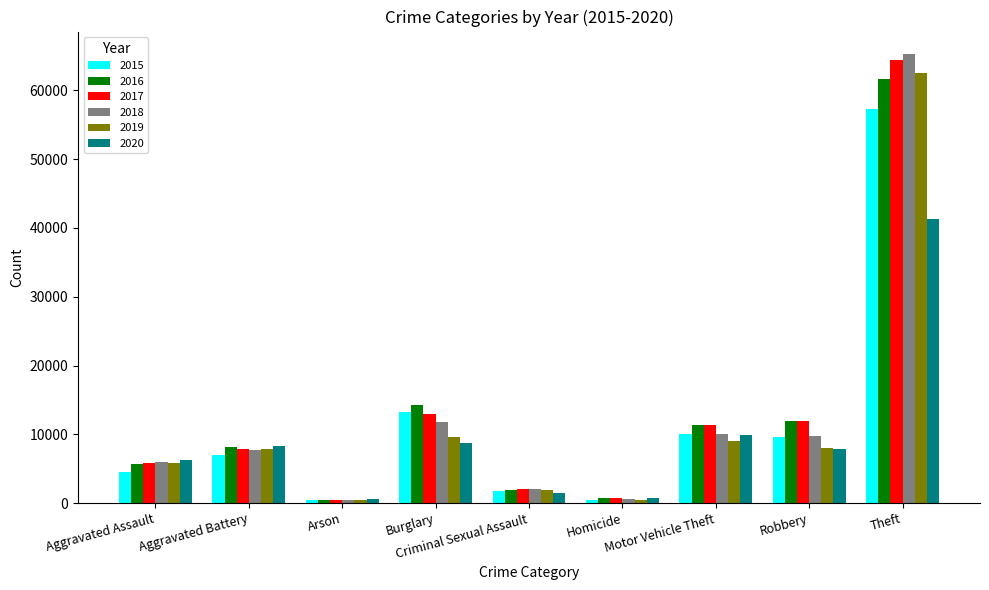

Which series has the largest range (max minus min)?

2018